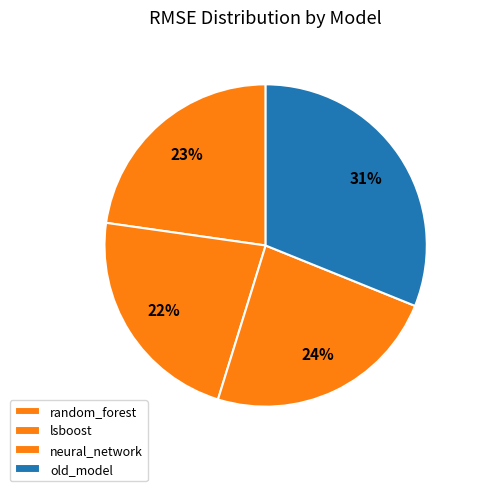

Between neural_network and random_forest, which is larger?

neural_network